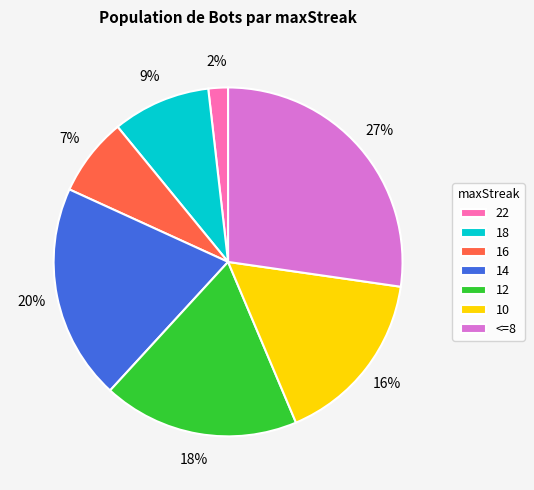

How many segments does this pie chart have?

7